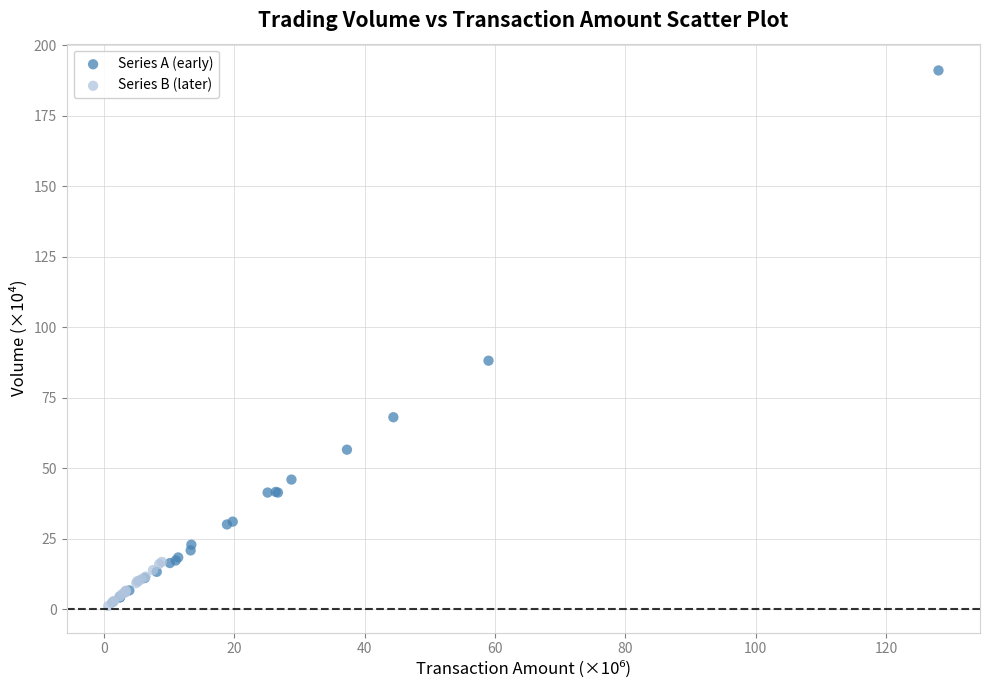

Which series contains the lowest Y value?

Series B (later)